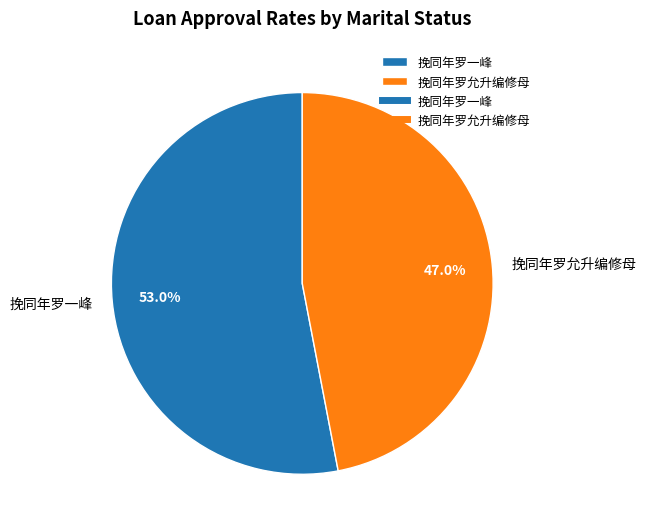

How many segments does this pie chart have?

2